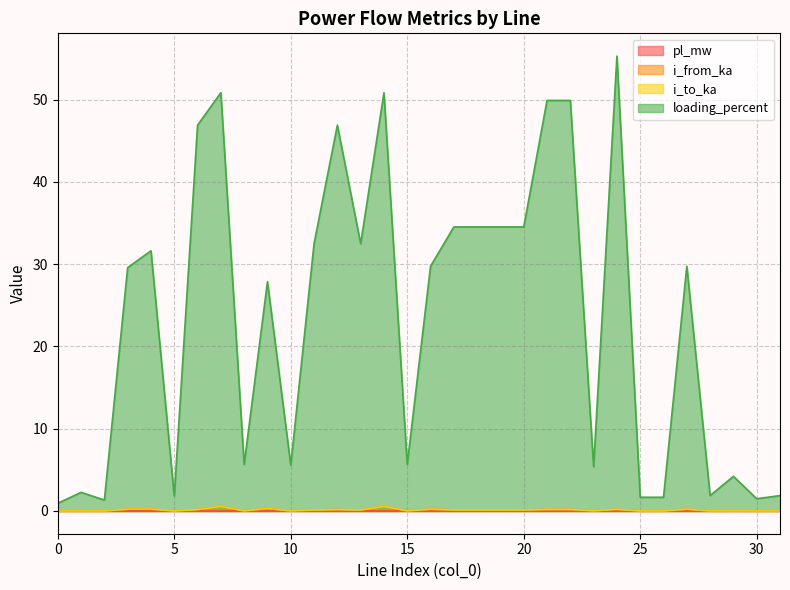

What is the sum of the i_from_ka values at 31 and 27?

0.2